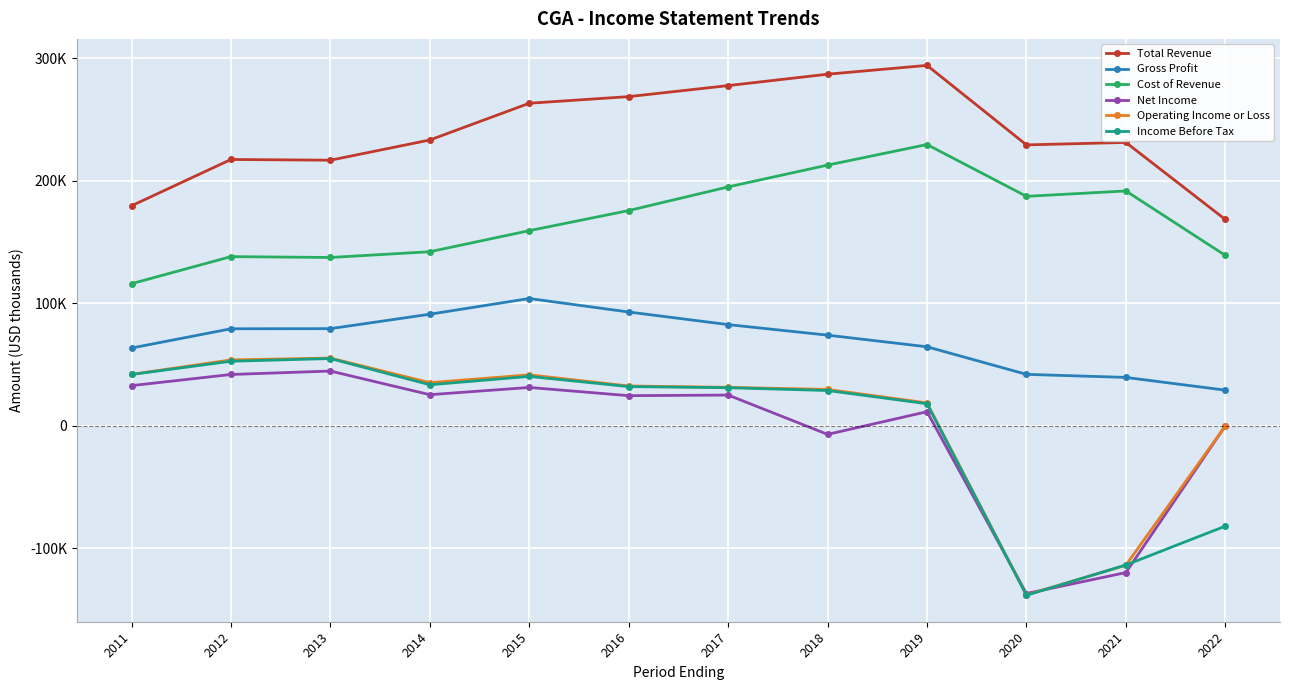

True or false: Income Before Tax and Gross Profit cross at least once.

False